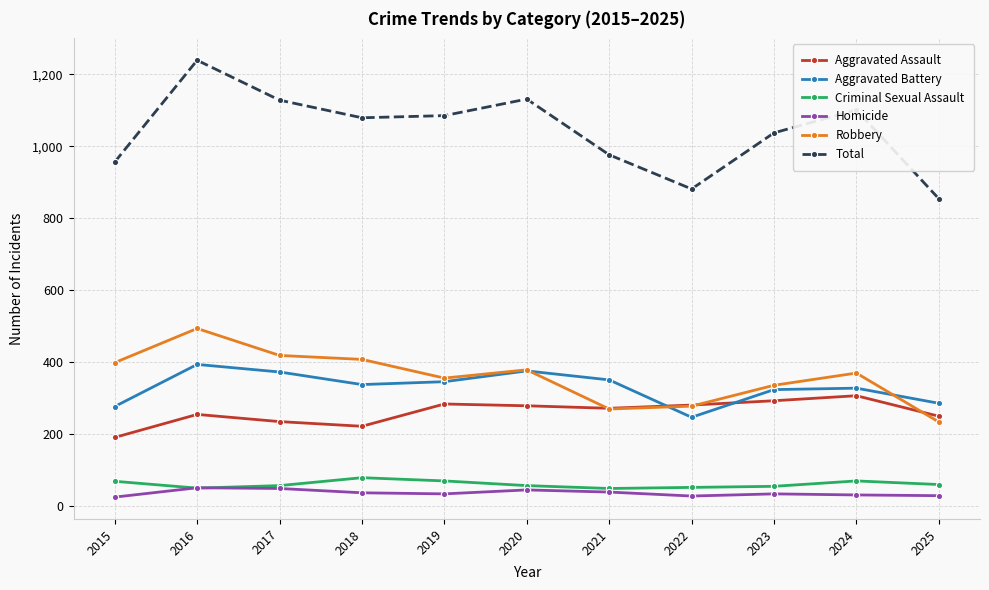

List the series in order of their peak value, lowest first.

Homicide, Criminal Sexual Assault, Aggravated Assault, Aggravated Battery, Robbery, Total